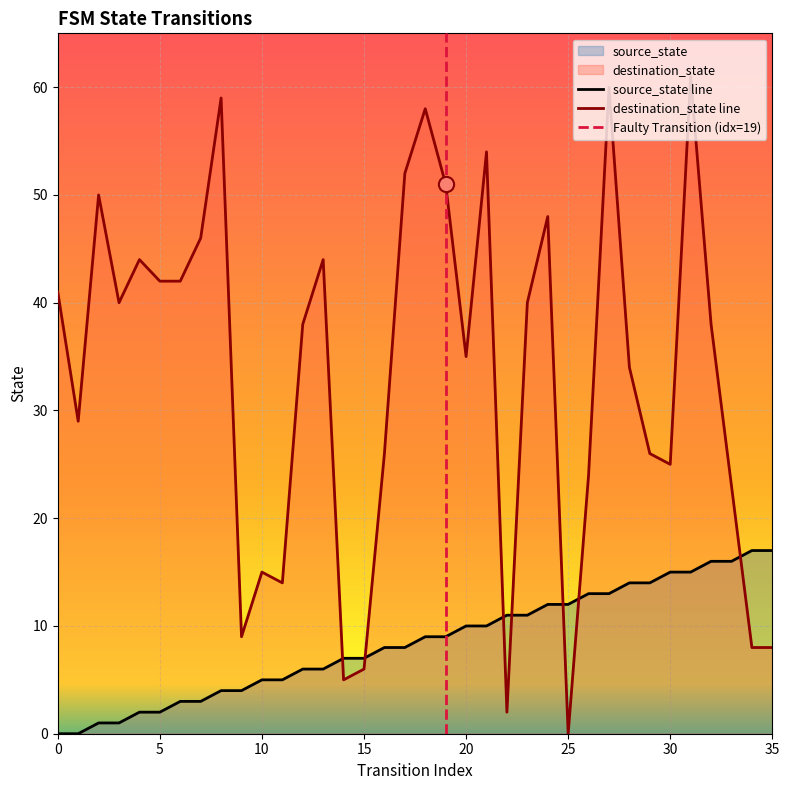

At which category is the sum across all series the highest?

31